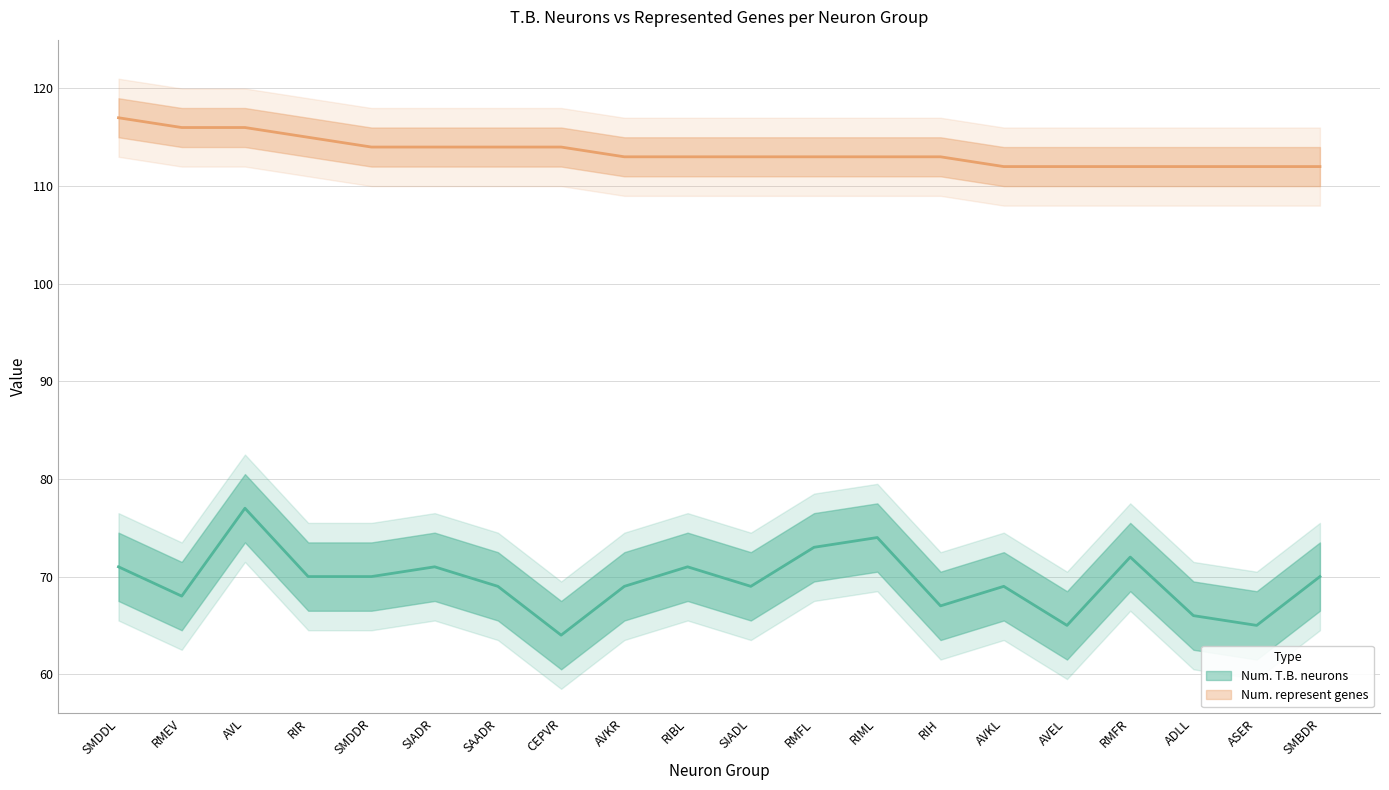

What is the maximum value for Num. represent genes?

117